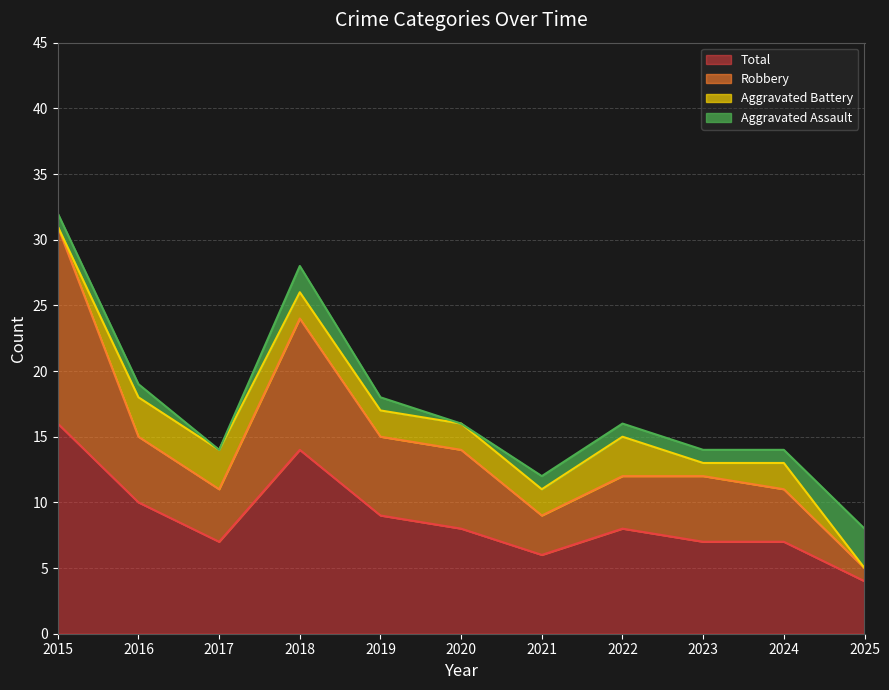

How many data points in Total are above 8?

4